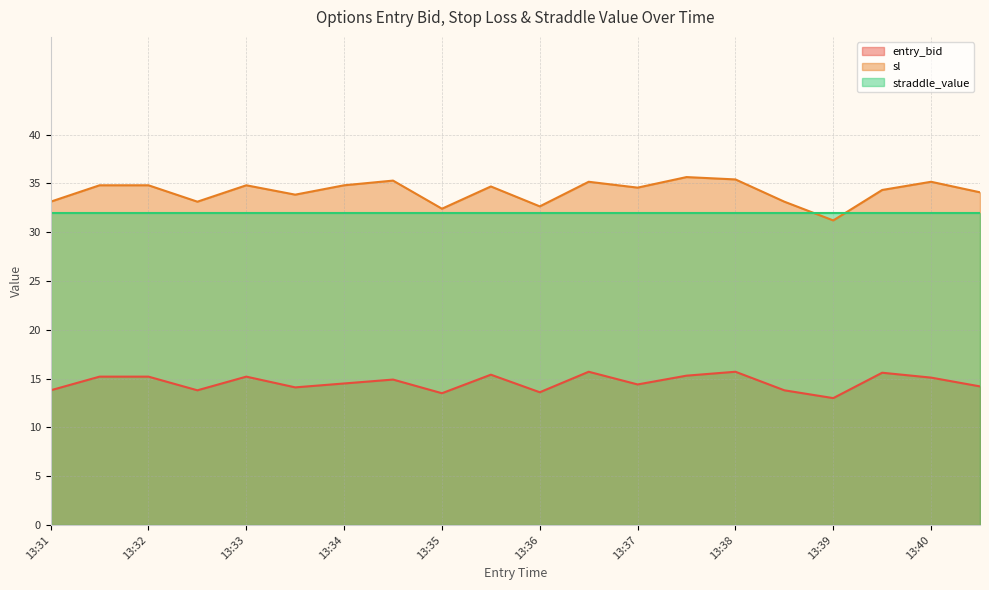

What is the difference between the sl values at 13:31 and 13:36?

0.5